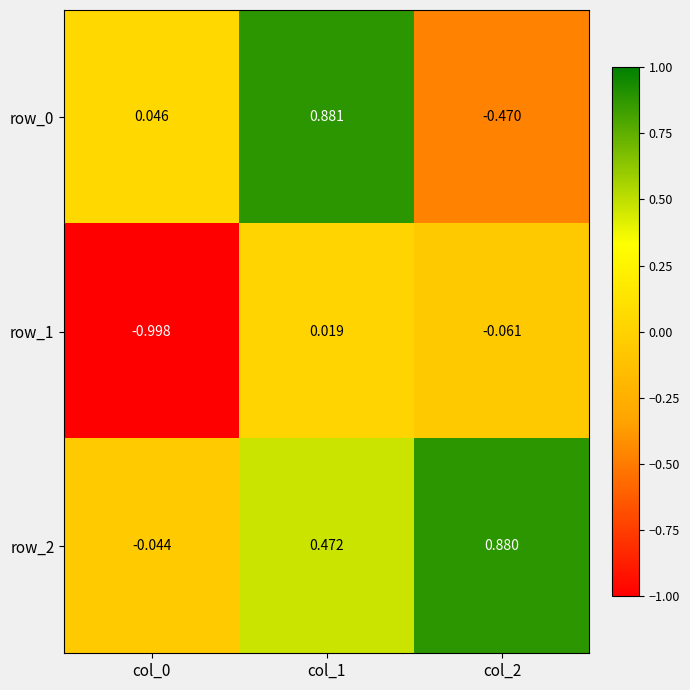

The row_1 series shows -1.0 at col_0. True or false?

True